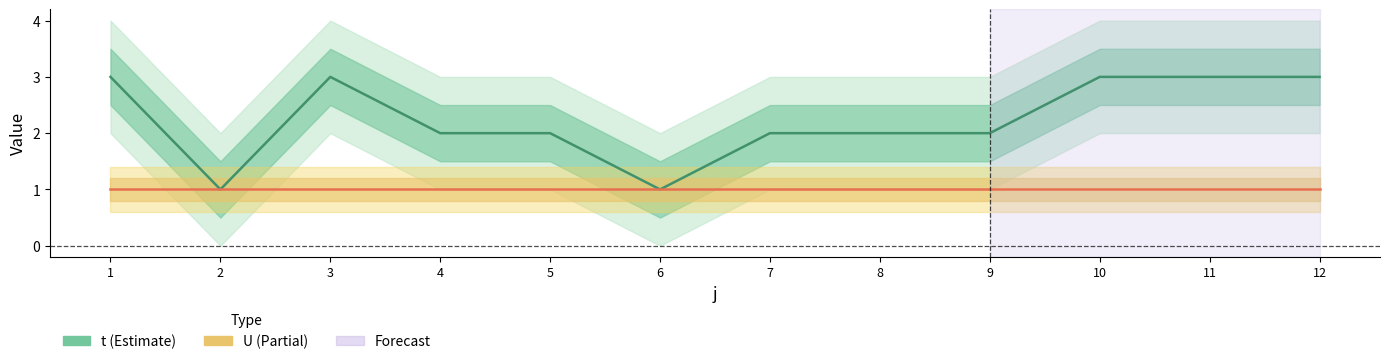

Reading left to right, what are all the values shown in this chart?

t: 1=3	2=1	3=3	4=2	5=2	6=1	7=2	8=2	9=2	10=3	11=3	12=3
U: 1=1	2=1	3=1	4=1	5=1	6=1	7=1	8=1	9=1	10=1	11=1	12=1